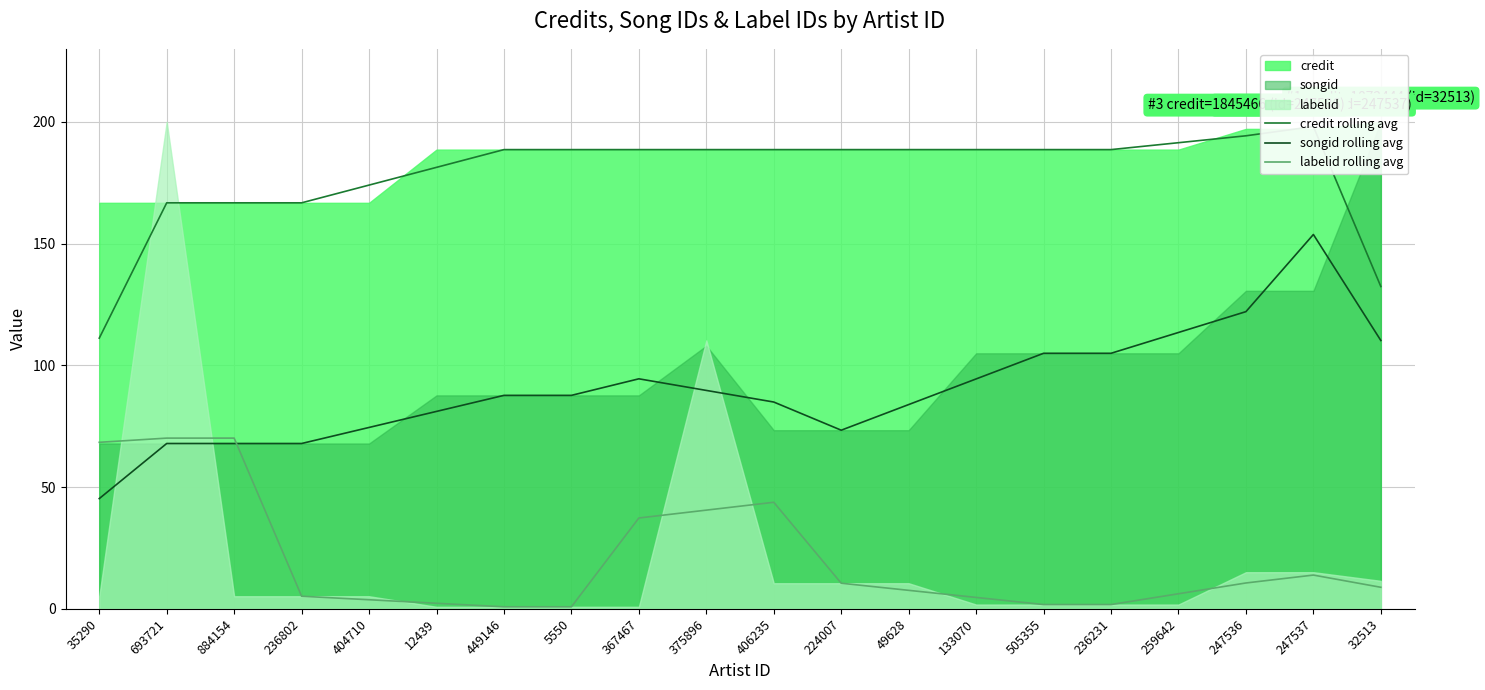

What is the sum of all credit rolling avg values?

3569.1